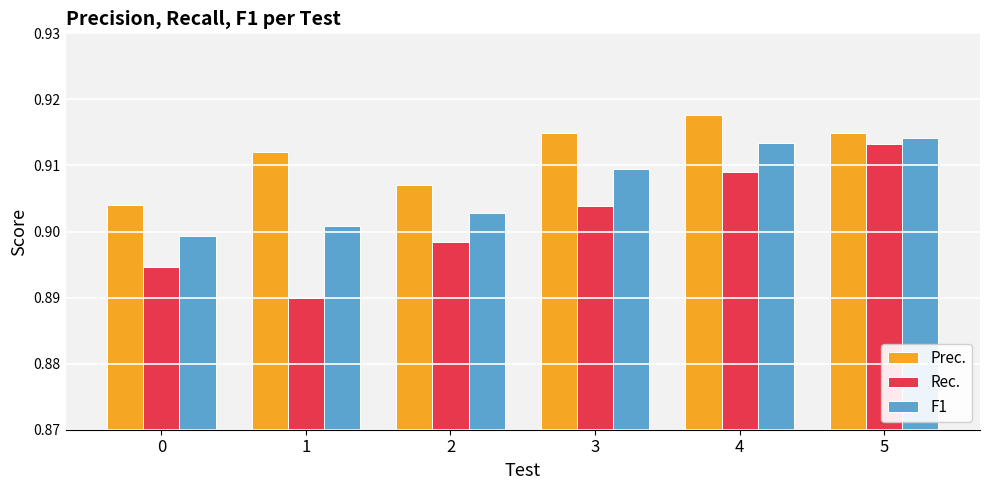

Rank the series by their average value, from highest to lowest.

Prec., F1, Rec.